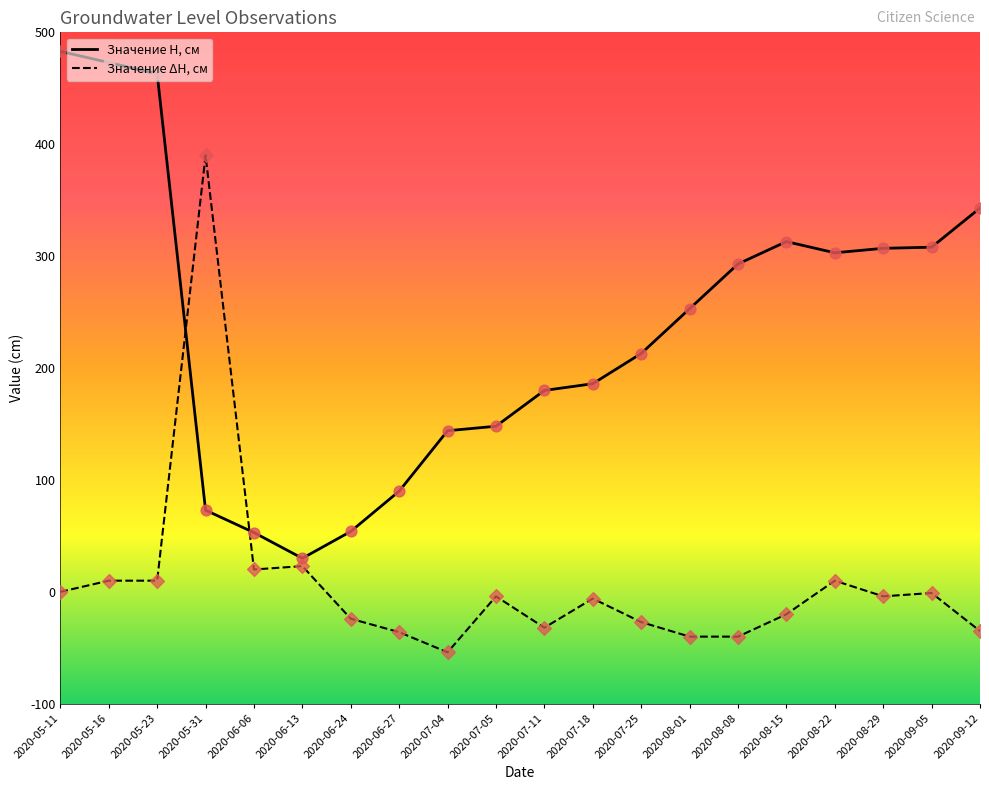

Between 2020-07-11 and 2020-08-15, which series saw the biggest shift?

Значение H, см